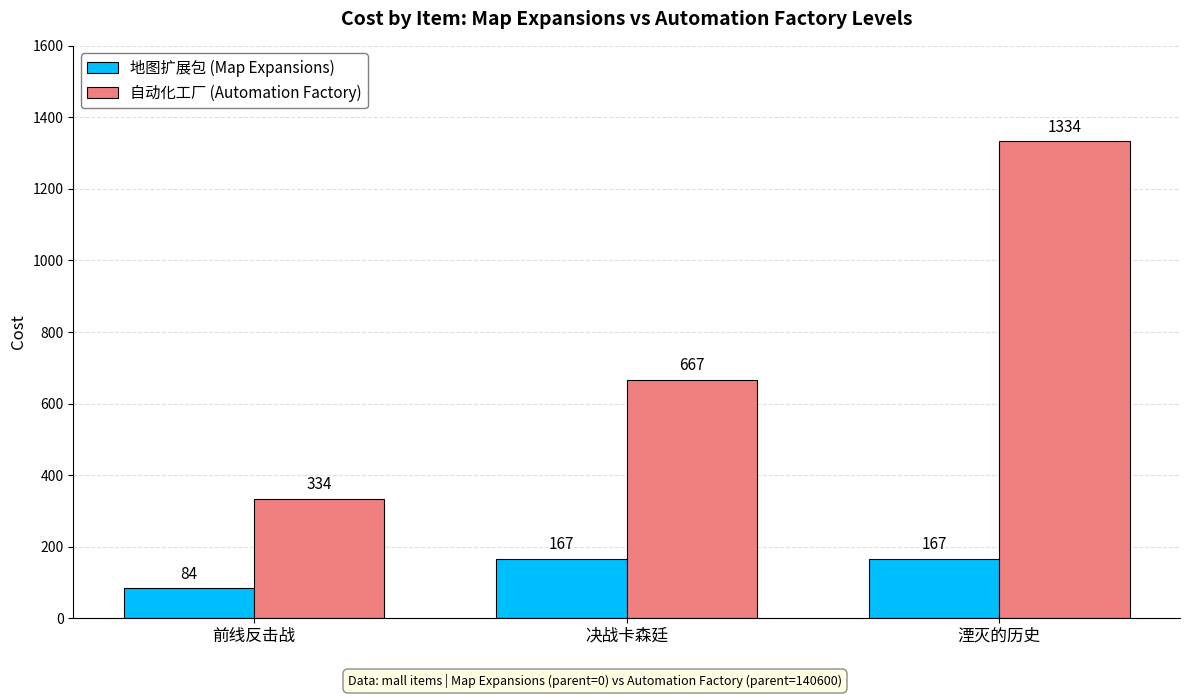

What are all the series names shown in the legend?

地图扩展包 (Map Expansions), 自动化工厂 (Automation Factory)